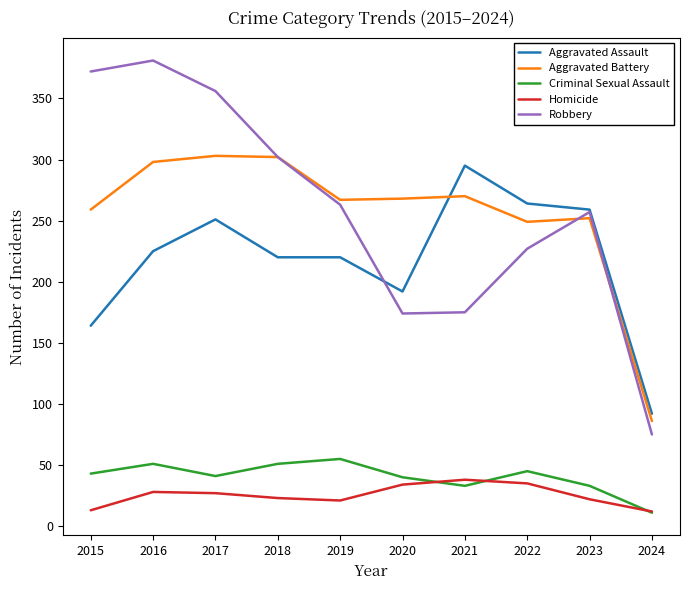

What is the minimum value for Criminal Sexual Assault?

11